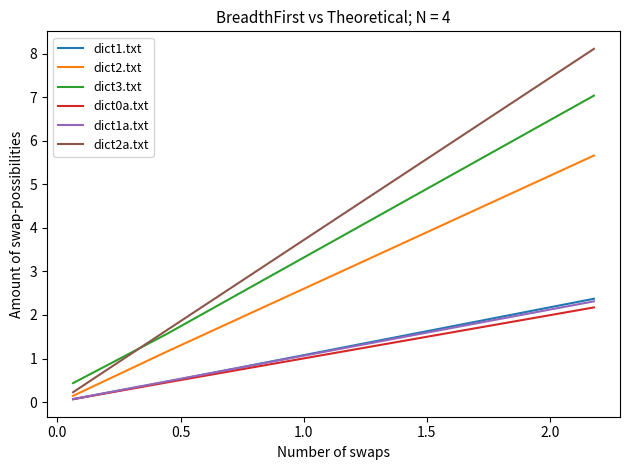

Which series has the widest spread of values?

dict2a.txt